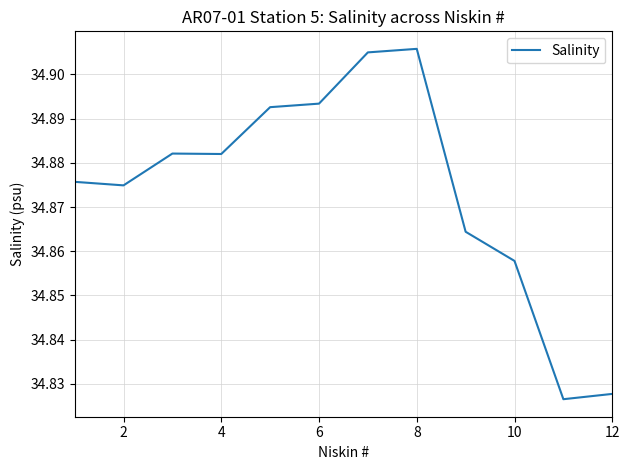

How many lines are shown in the chart?

1